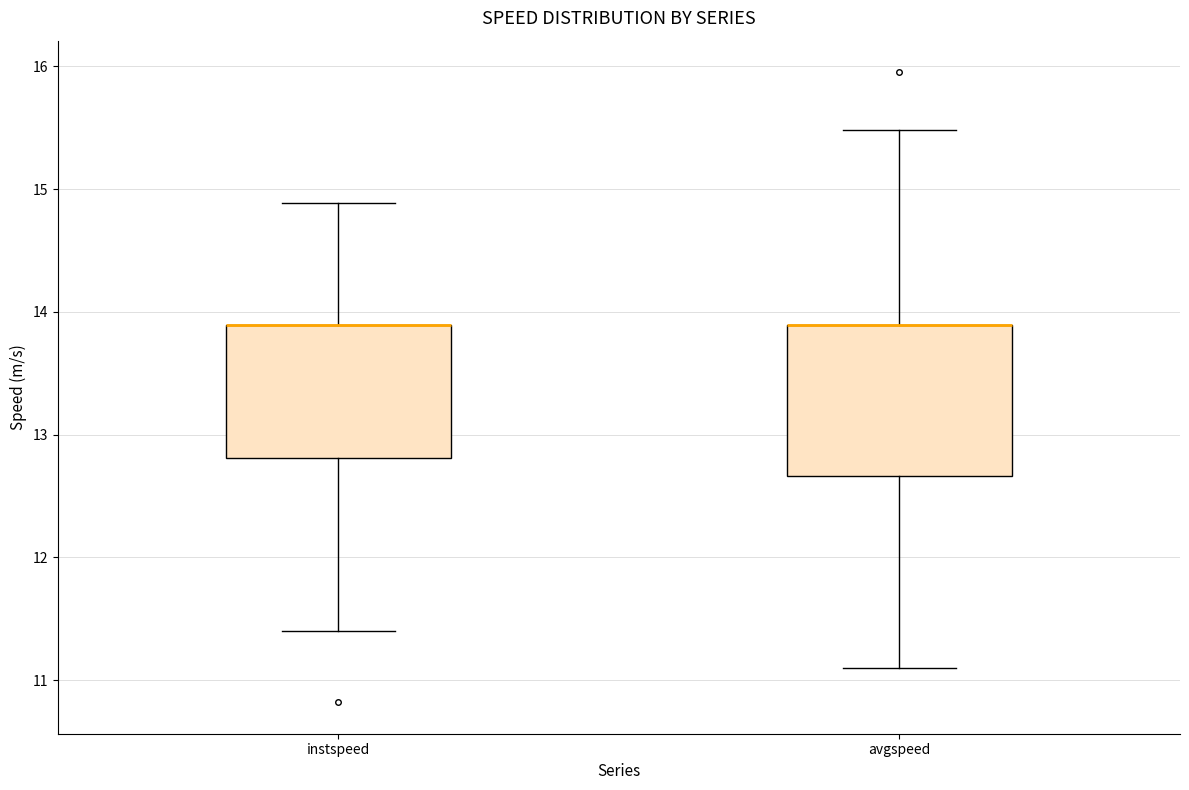

Reading left to right, transcribe this box plot: for each box, give where its median line is, the range the box spans, and where its two whiskers end, as read against the y-axis. The values are not printed on the chart, so give them approximately, as read against the axis.

instspeed: median 13.9 (drawn on the box's upper edge), box 12.8 to 13.9, whiskers 11.4 to 14.9
avgspeed: median 13.9 (drawn on the box's upper edge), box 12.7 to 13.9, whiskers 11.1 to 15.5